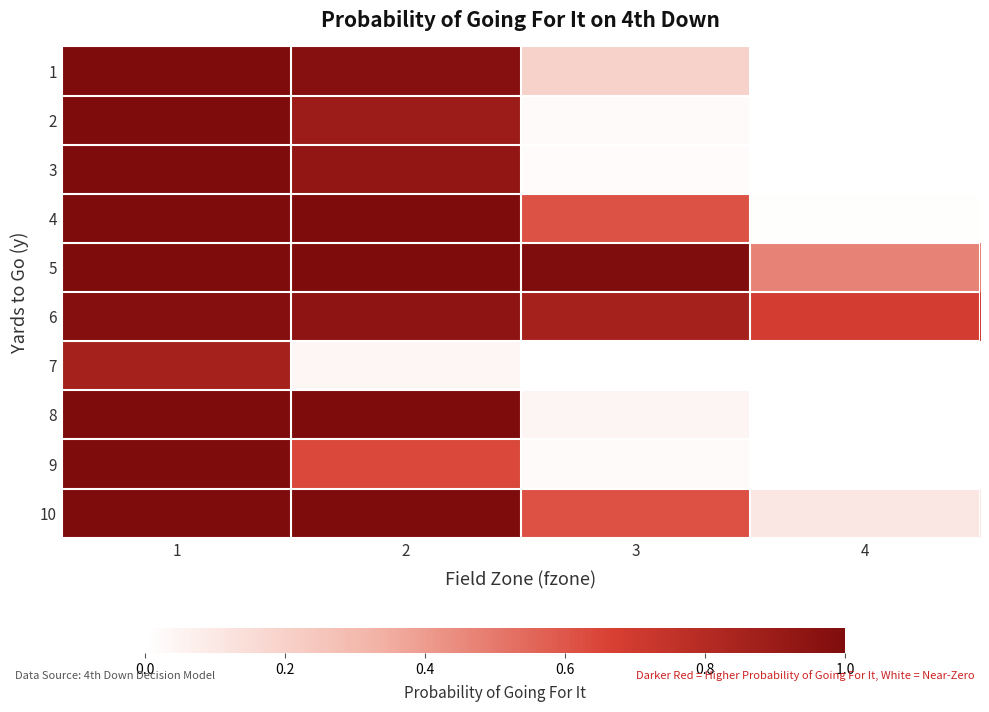

Which has a higher value, 1 or 4?

1